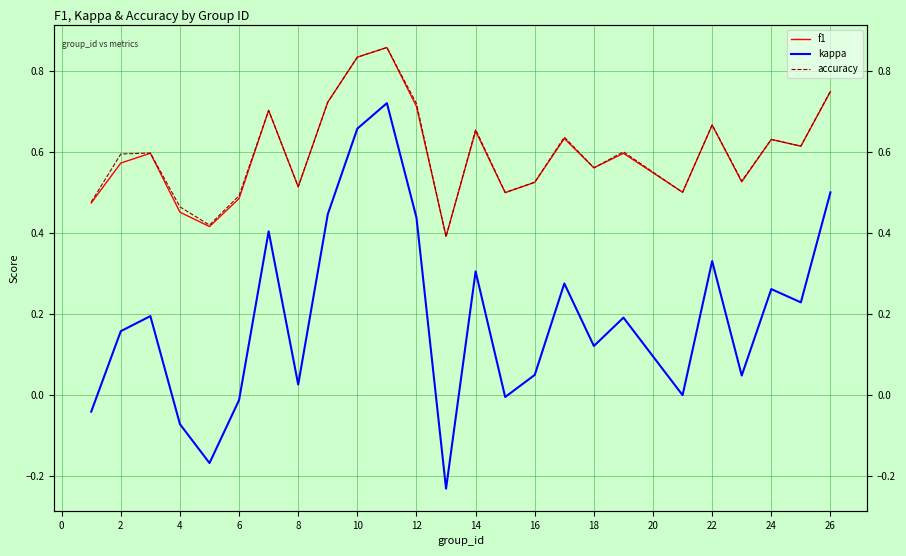

The value of kappa at 18 is 0.5. True or false?

False